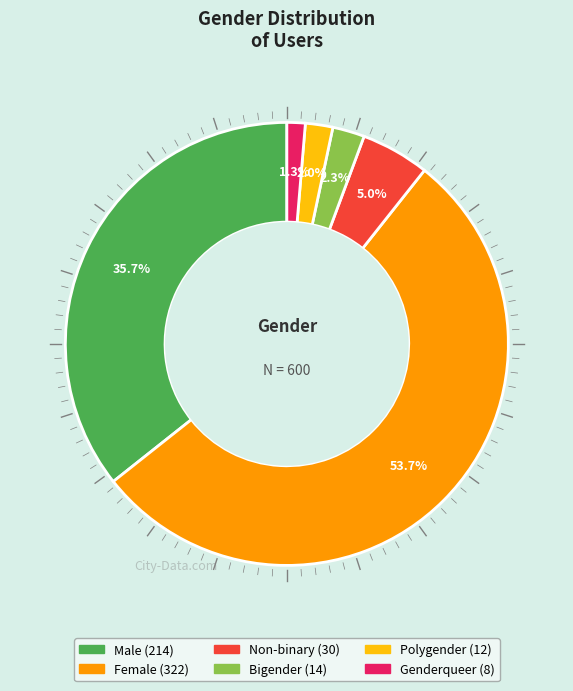

How many segments does this pie chart have?

6